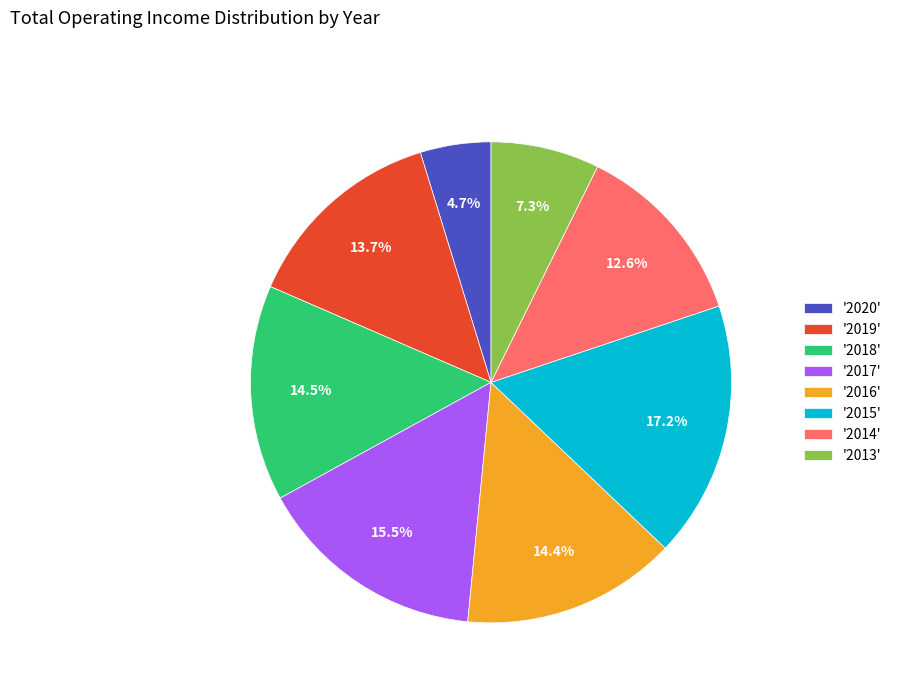

How many segments does this pie chart have?

8